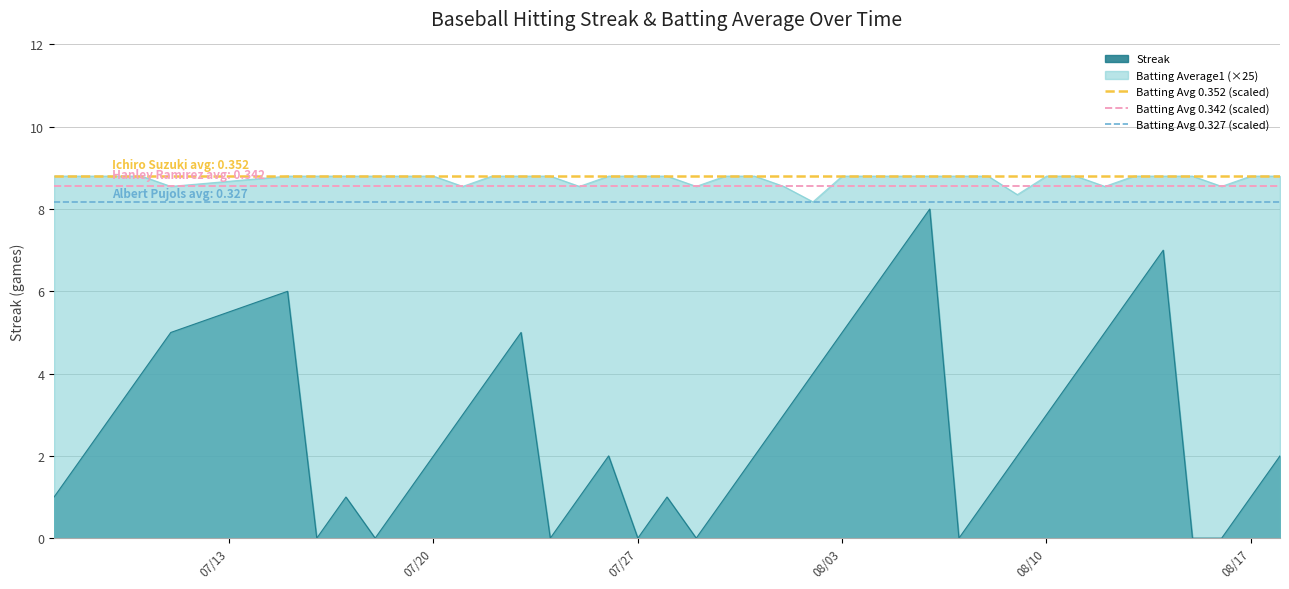

What is the greatest value displayed?

8.8